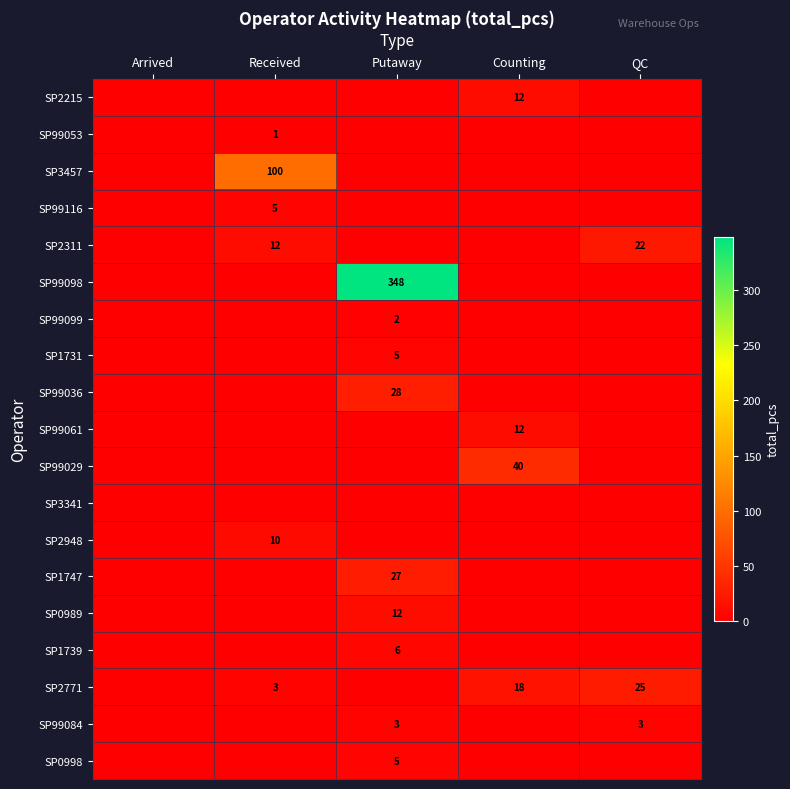

Is it true that SP99029 equals 16 at Counting?

False